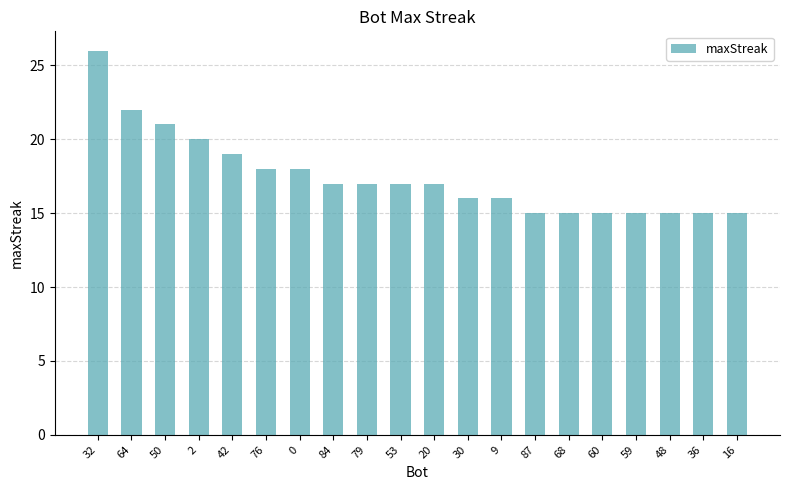

Reading left to right, list all the values displayed in this chart.

26	22	21	20	19	18	18	17	17	17	17	16	16	15	15	15	15	15	15	15